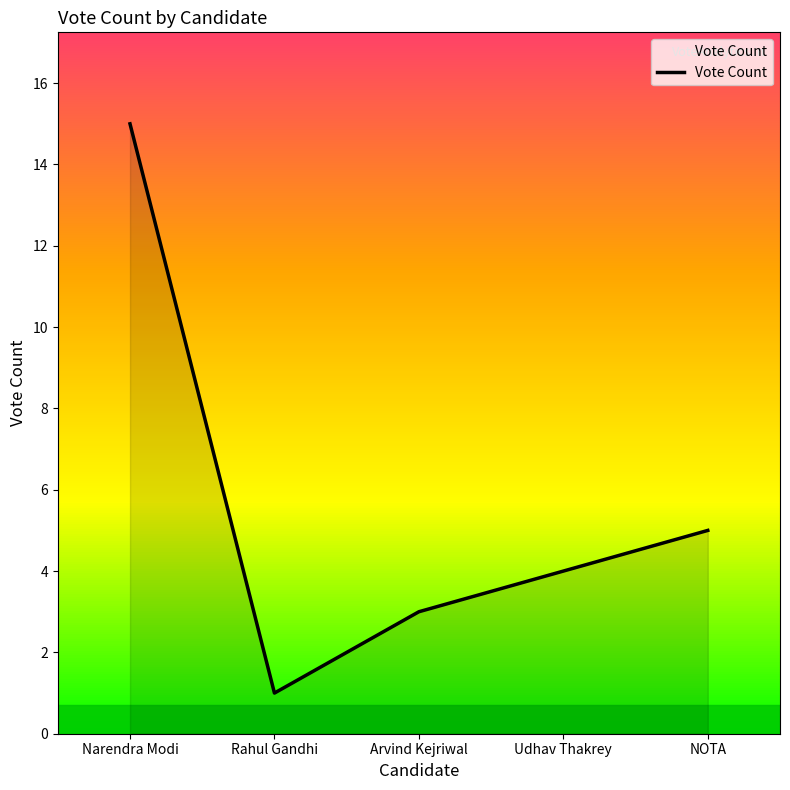

Which has a higher value, Udhav Thakrey or Narendra Modi?

Narendra Modi